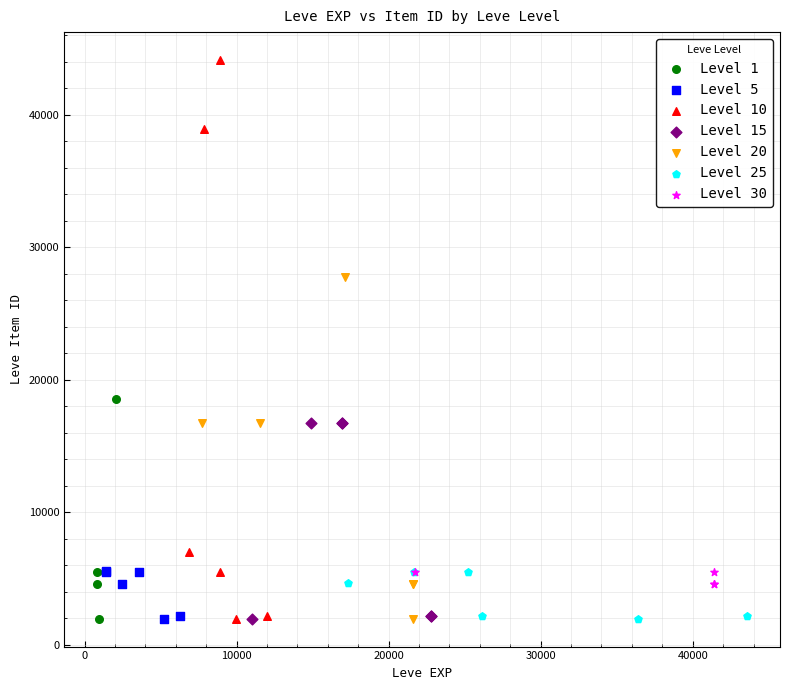

Which series reaches the maximum Y coordinate?

Level 10